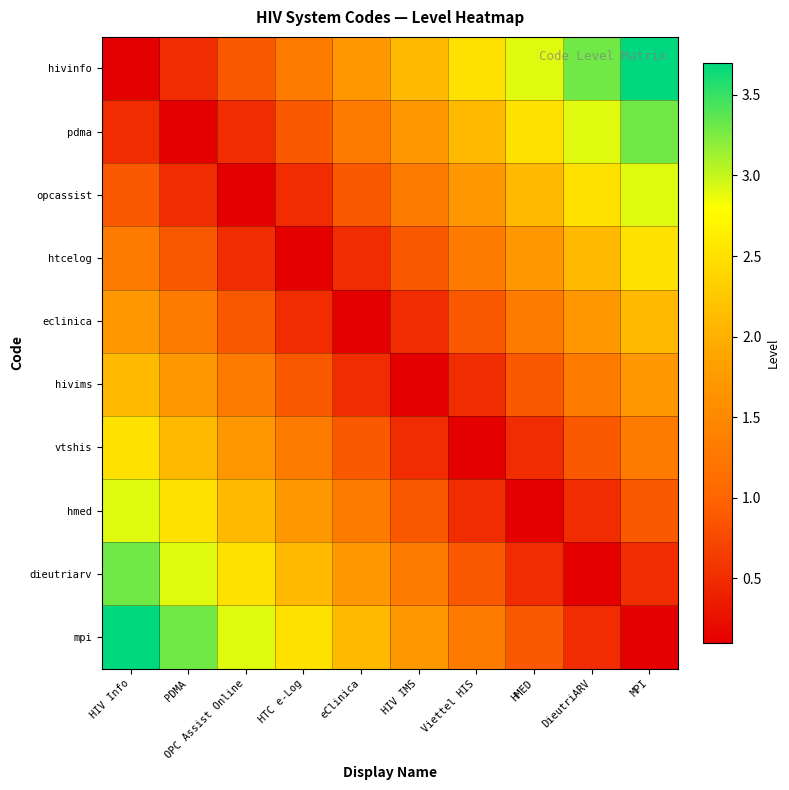

Between HMED and HTC e-Log, which is larger?

HMED